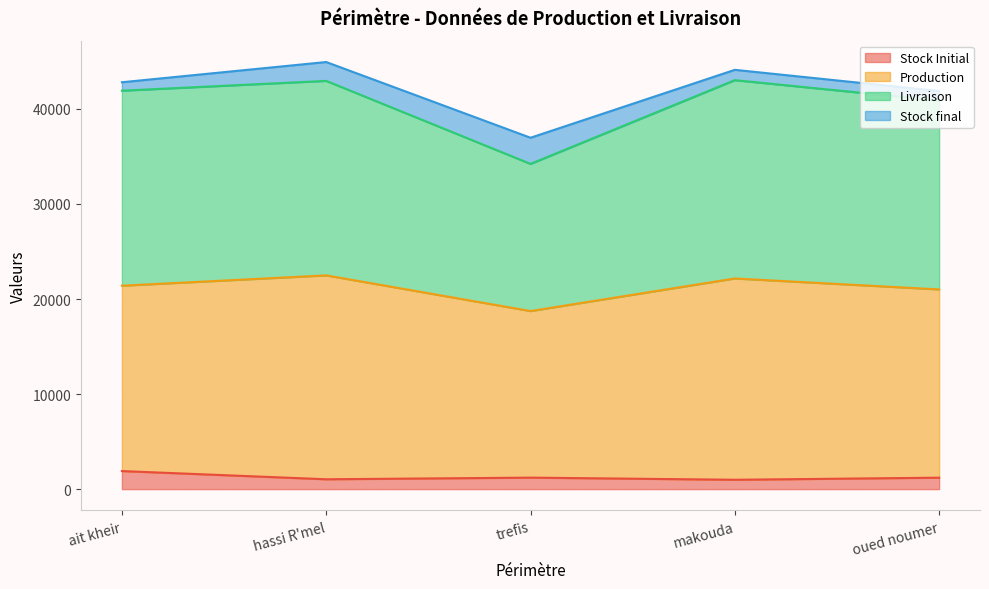

True or false: Stock Initial and Livraison cross at least once.

False